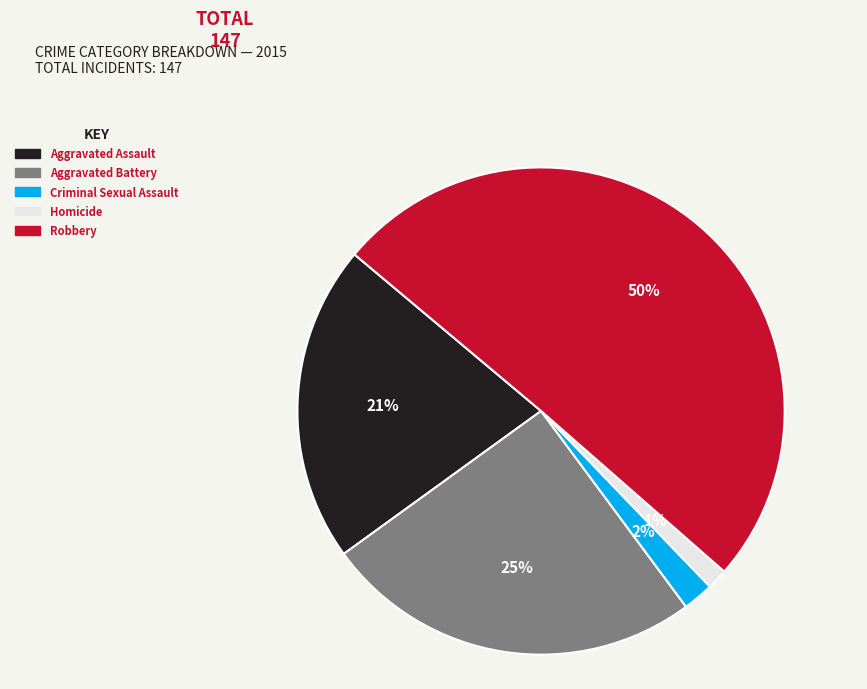

Is the sum of Homicide and Aggravated Assault greater than half?

No